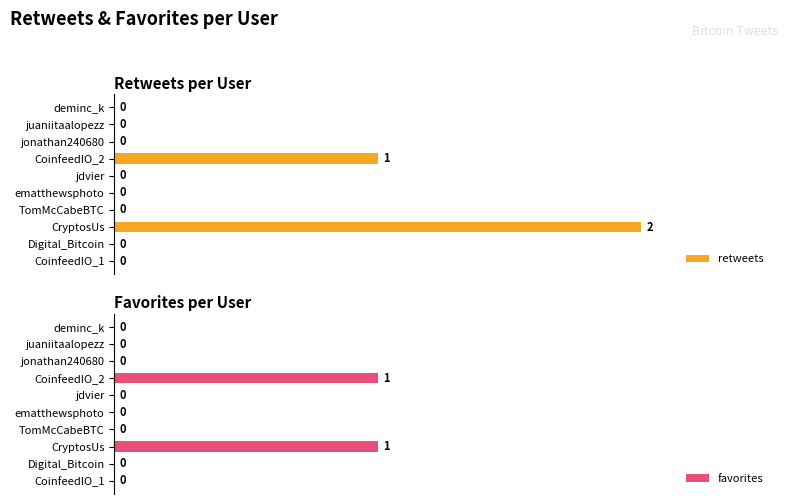

Which category has the highest value in the retweets series?

CryptosUs